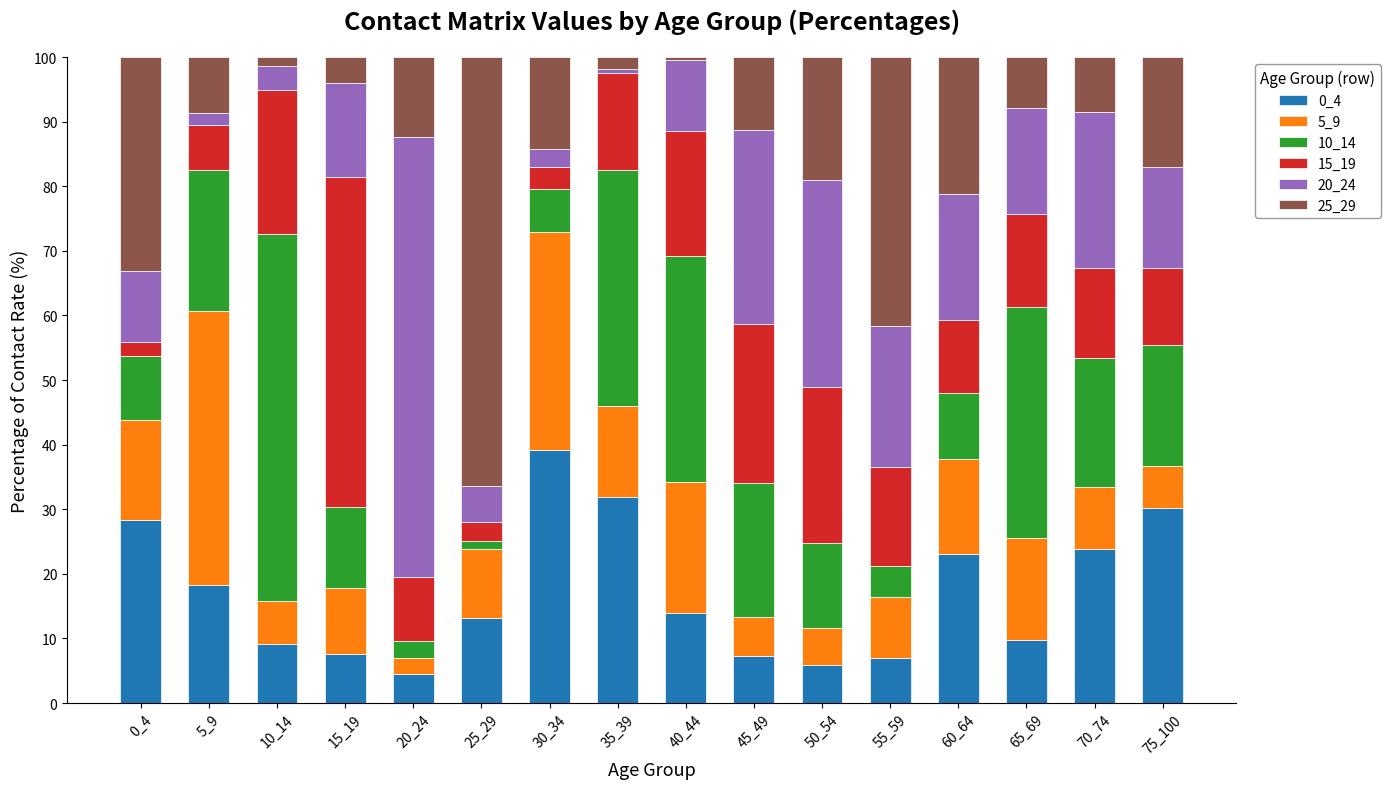

Which category has the highest value in the 0_4 series?

30_34